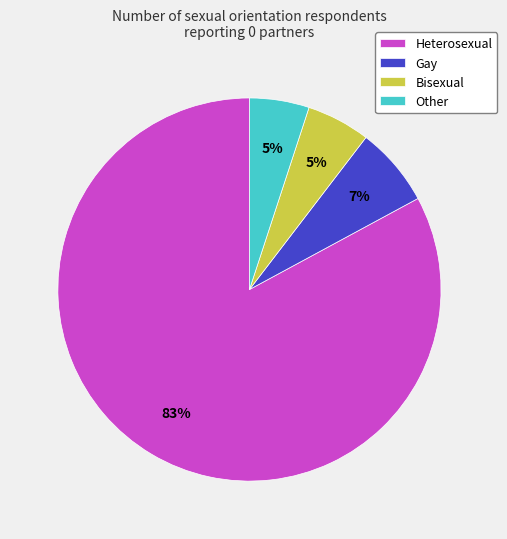

Do Bisexual and Other together represent more than half of the pie?

No